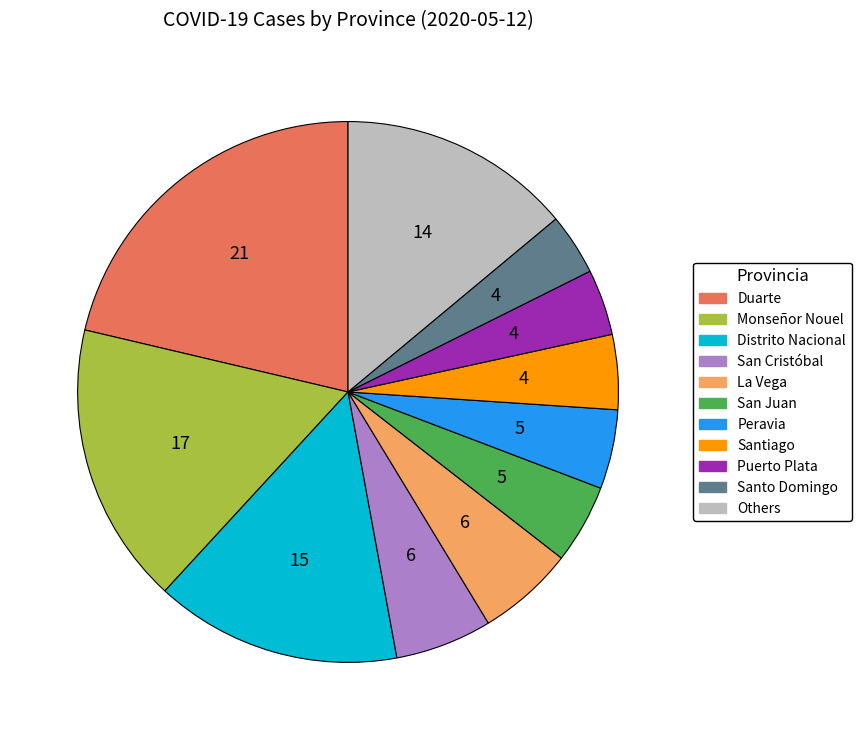

True or false: La Vega accounts for 6% of the total.

True